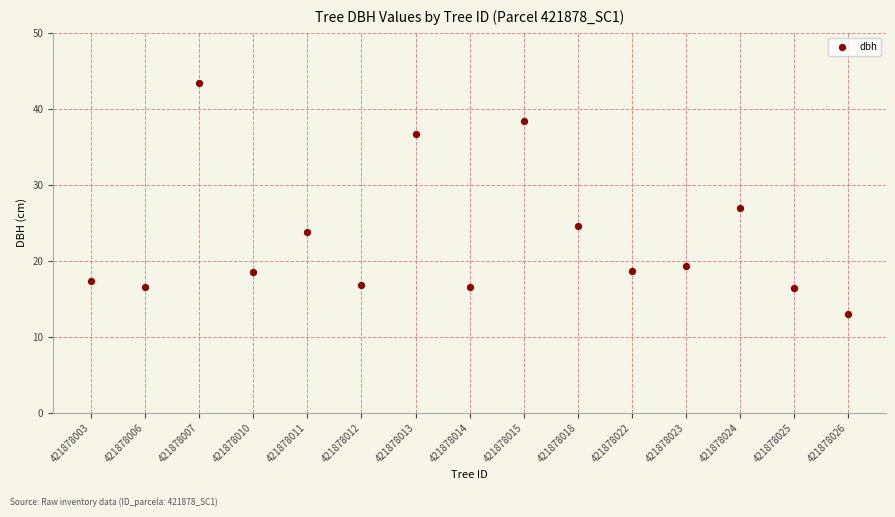

What Y value in the scatter plot is closest to 28?

26.9